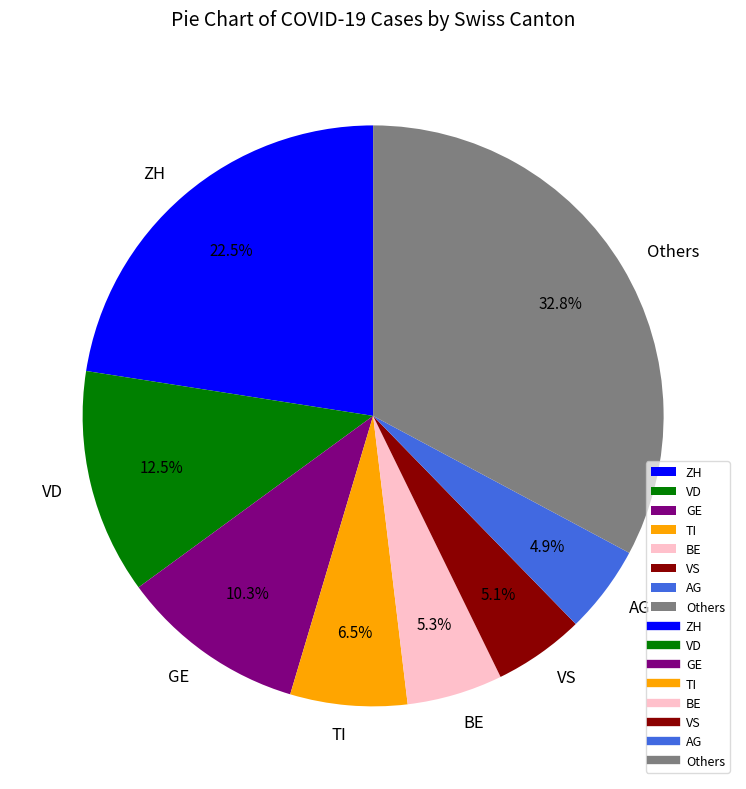

Is there a majority slice in this chart?

No